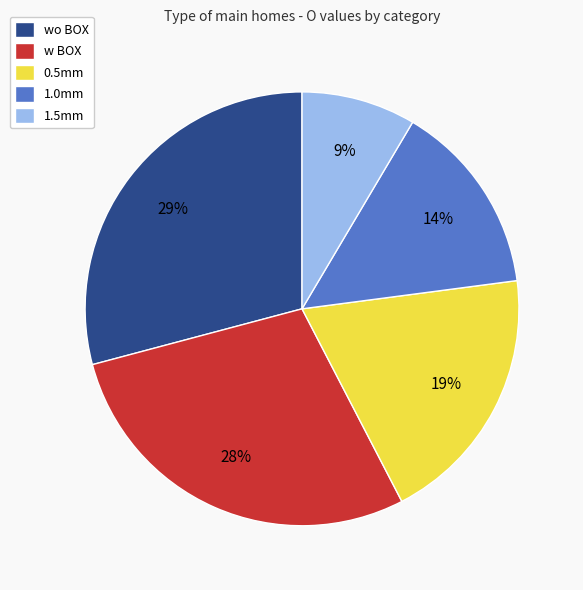

Combined, do wo BOX and w BOX account for over 50%?

Yes